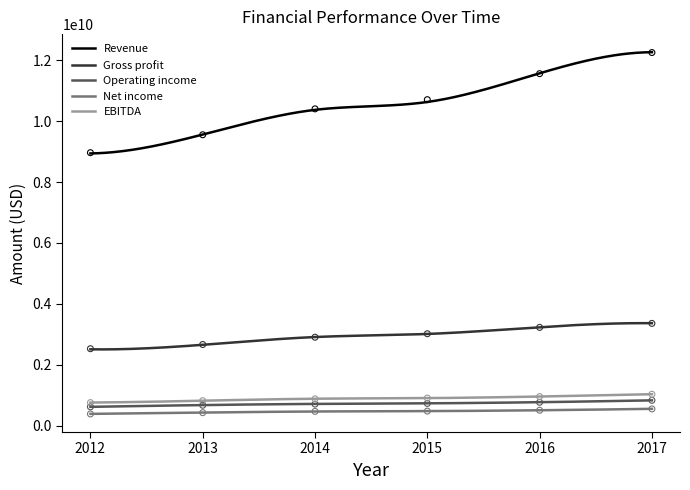

What are all the series names shown in the legend?

Revenue, Gross profit, Operating income, Net income, EBITDA